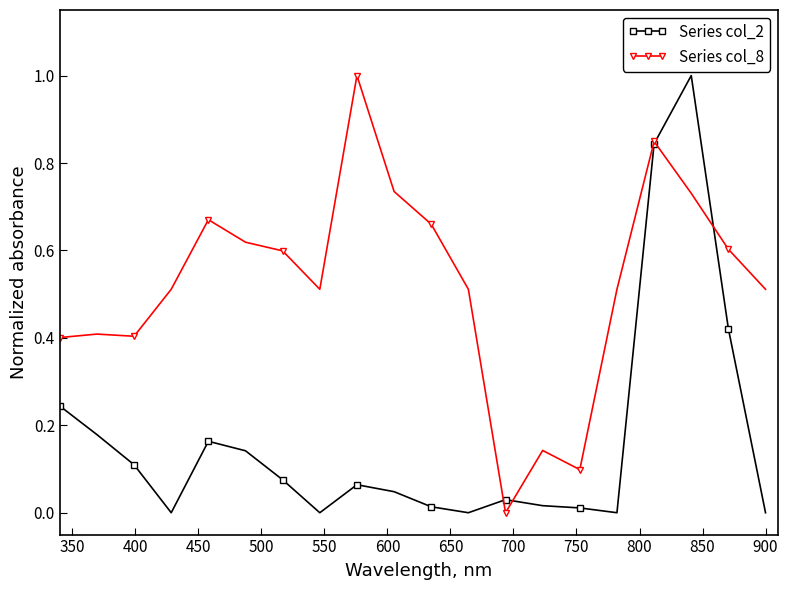

True or false: Series col_8 has more than 1 points higher than both neighbors.

True